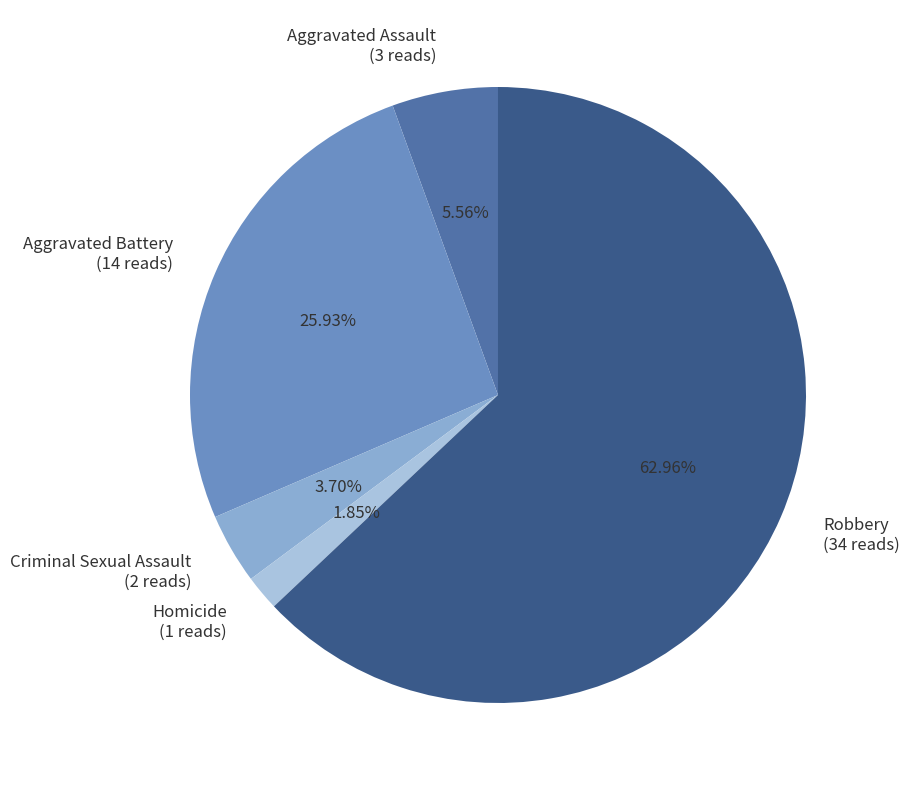

Count the number of slices in the pie.

5